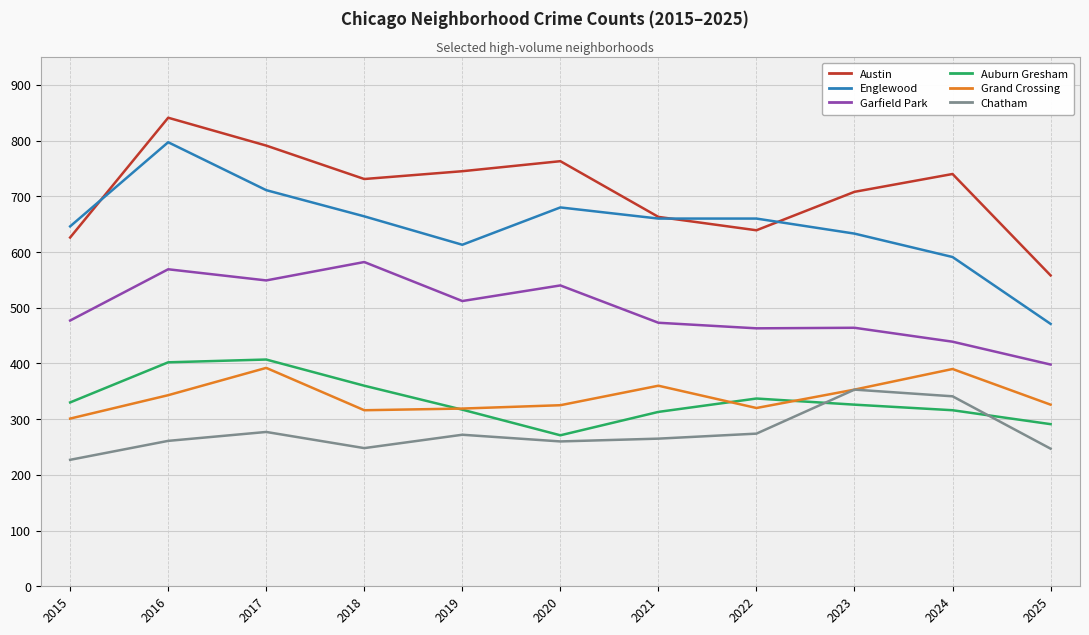

What is the total value across all series at 2016?

3213